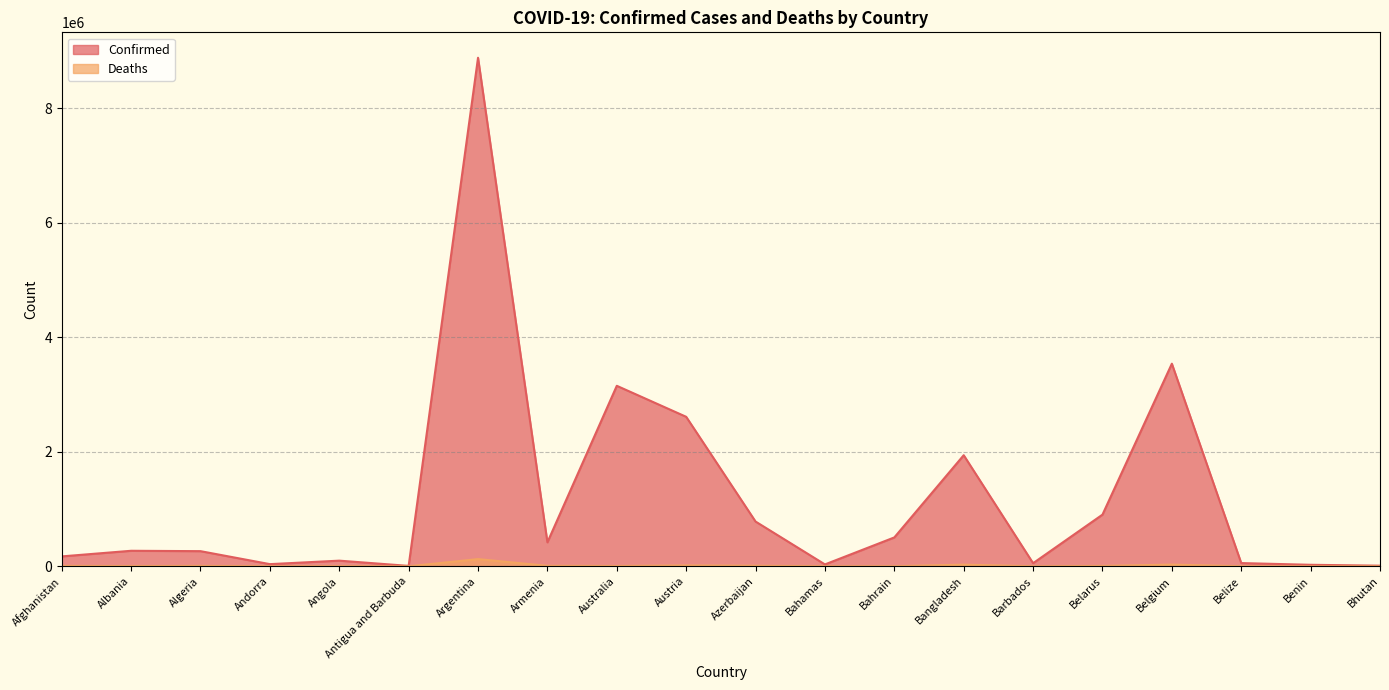

What are all the series names shown in the legend?

Confirmed, Deaths